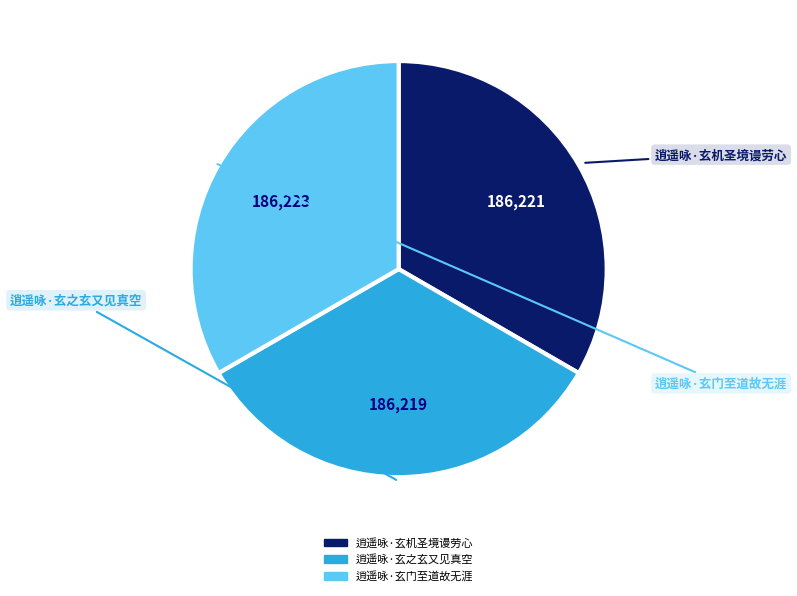

How many slices are in this pie chart?

3